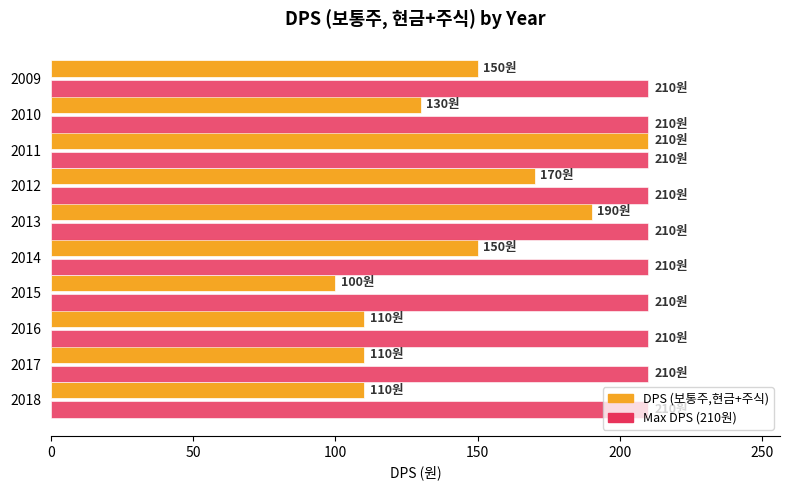

The value of Max DPS (210원) at 2013 is 138. True or false?

False